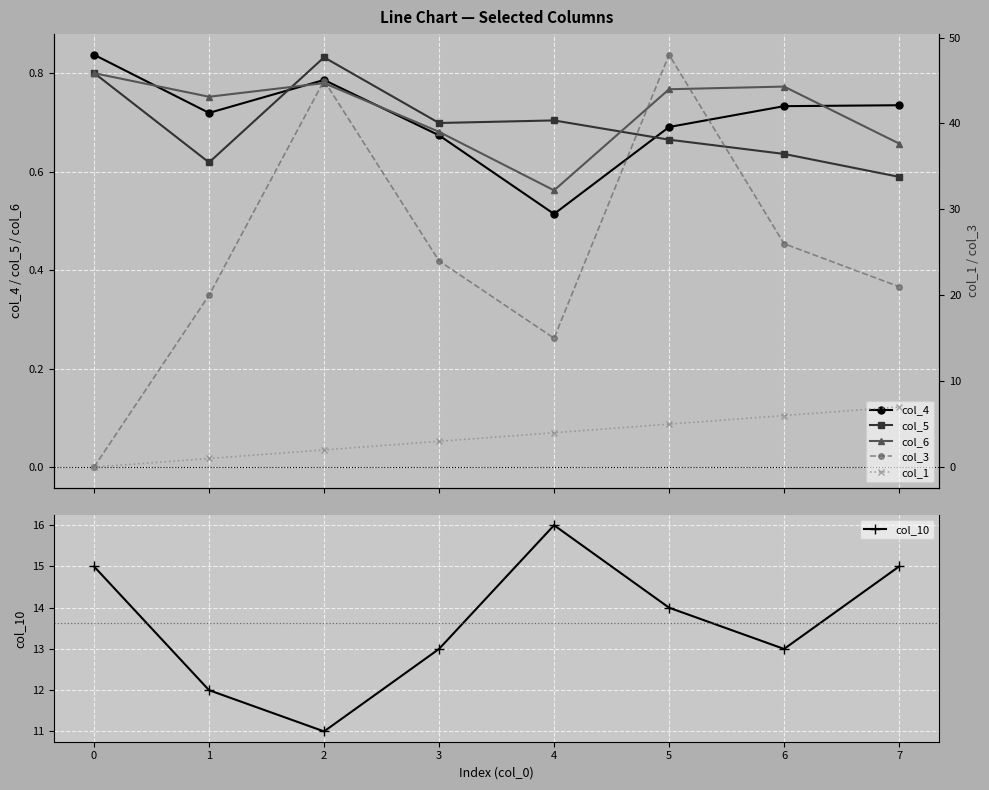

Count the col_6 values in the range 0 to 1.

8